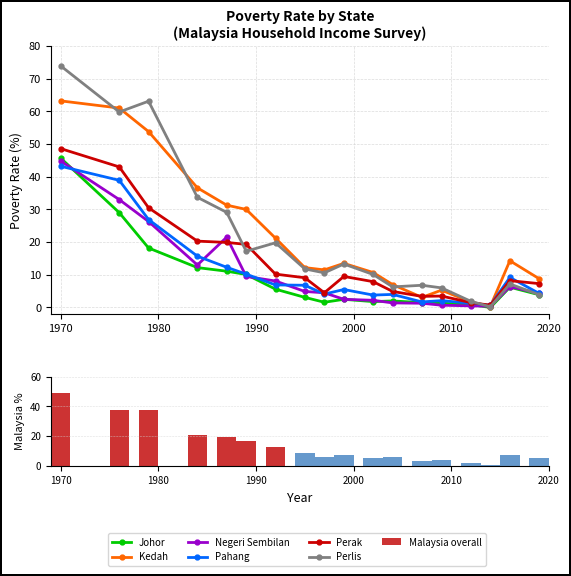

Read the Kedah value at 1970.

63.2